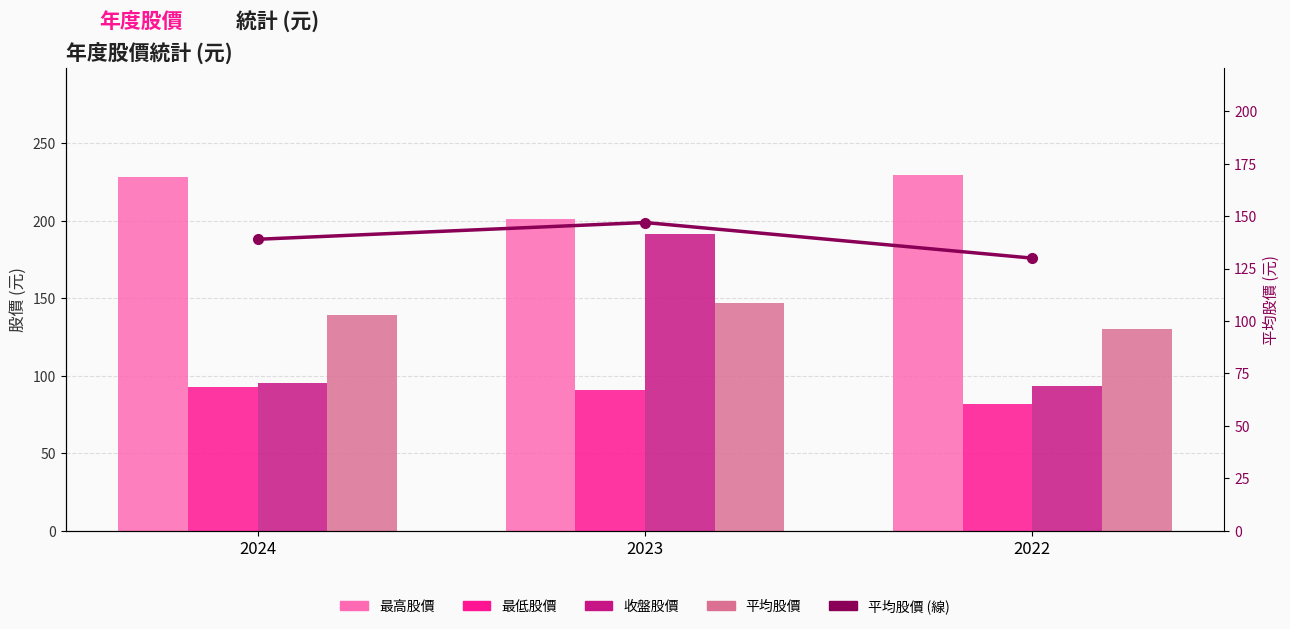

The 收盤股價 series shows 95.5 at 2024. True or false?

True